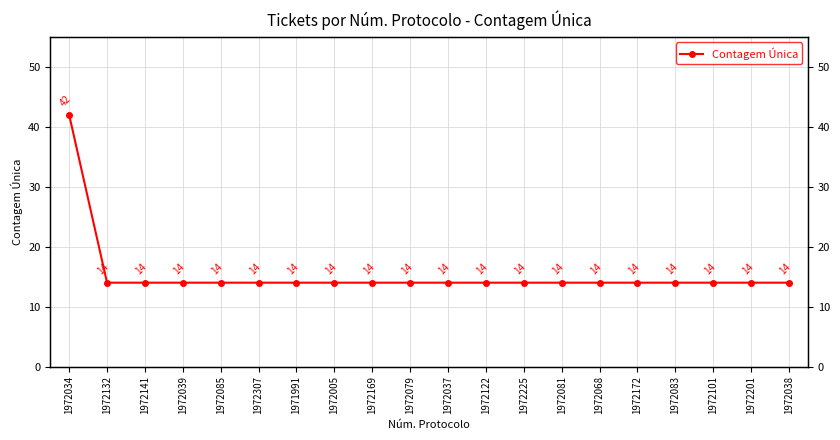

What is the sum of the values at 1972172 and 1972039?

28